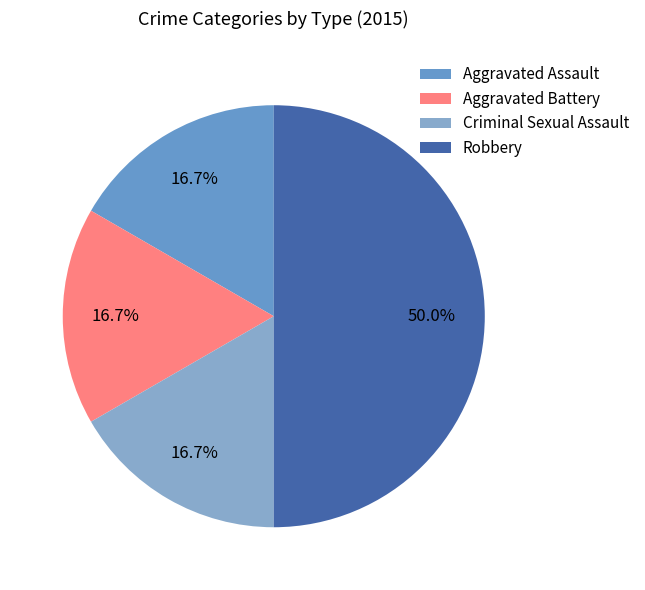

How many segments does this pie chart have?

4